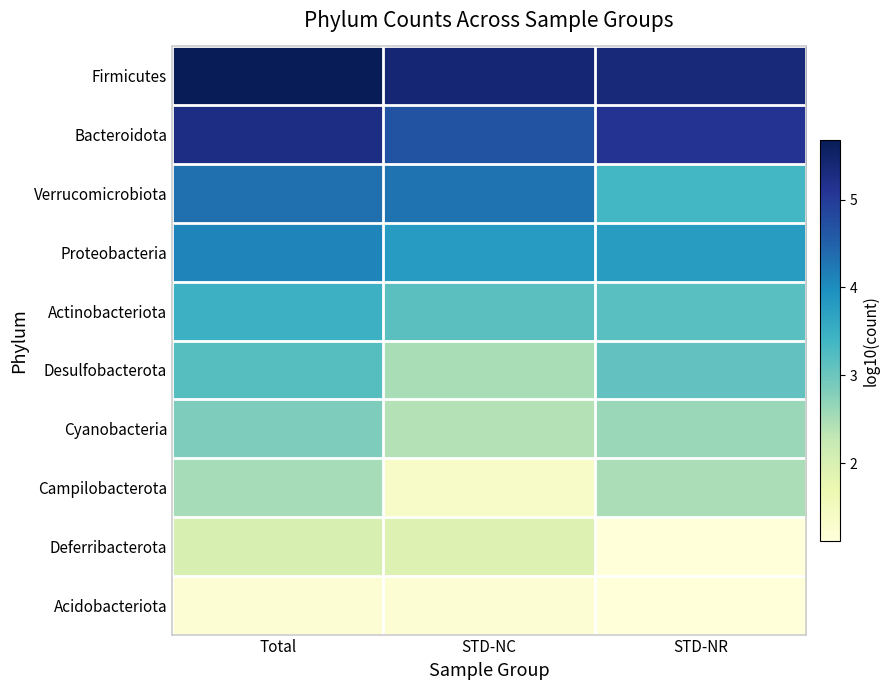

Which has a higher value, STD-NR or STD-NC?

STD-NC